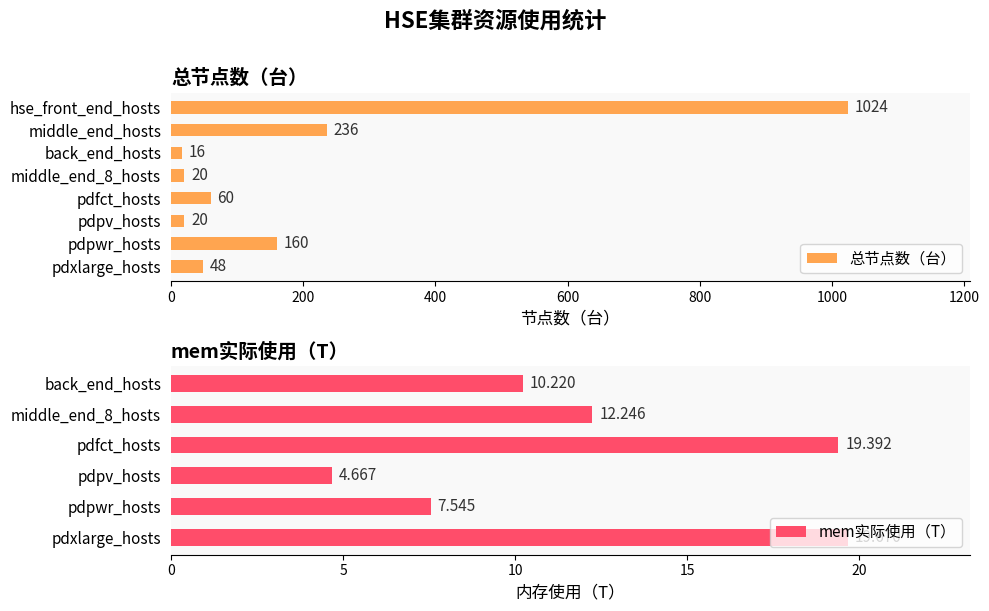

Is it true that the value at pdpv_hosts is 29?

False